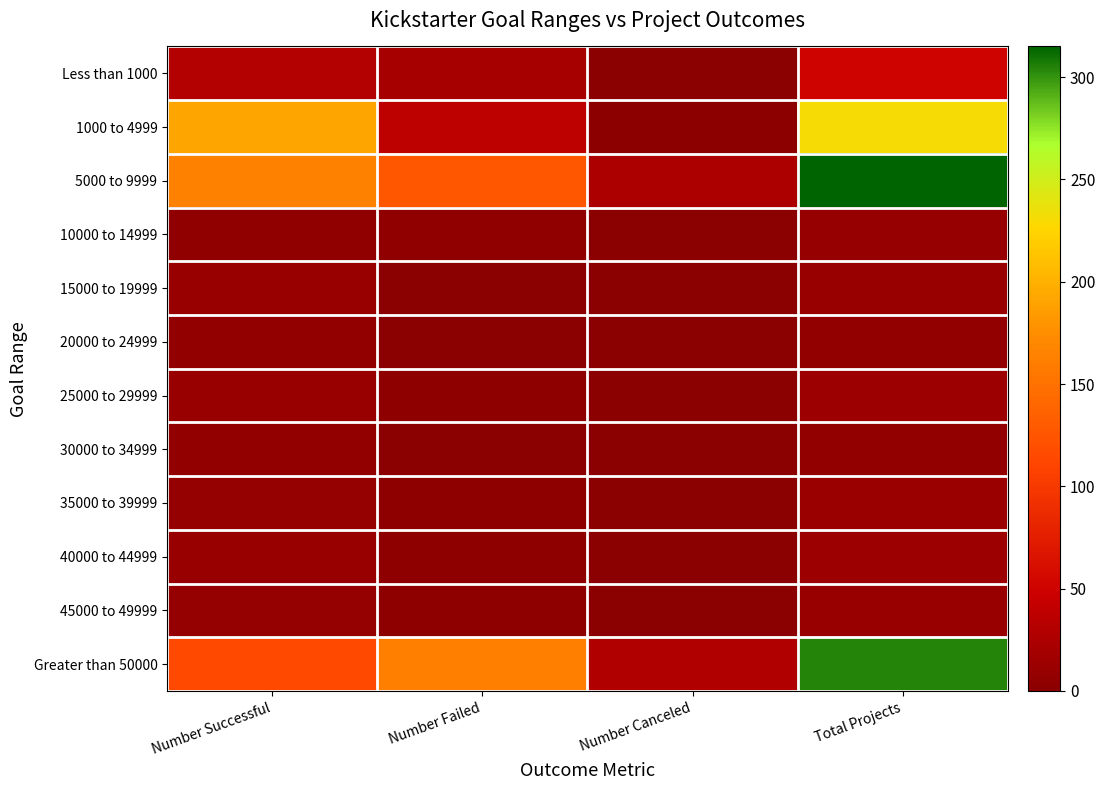

Which has a higher value, Number Successful or Number Canceled?

Number Successful